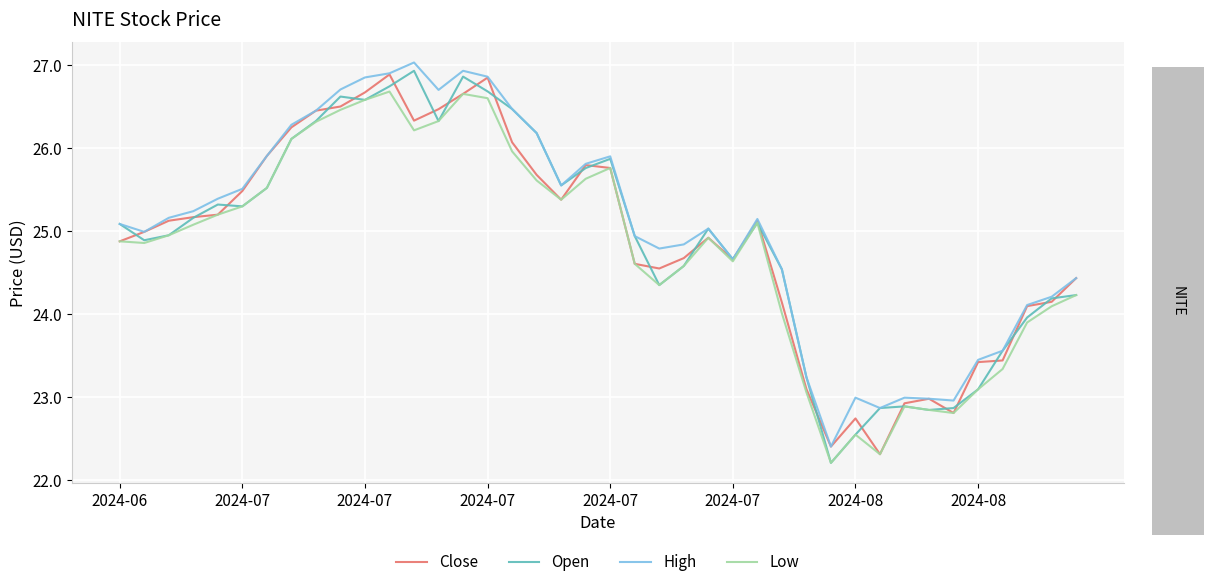

What is the smallest value displayed?

22.2